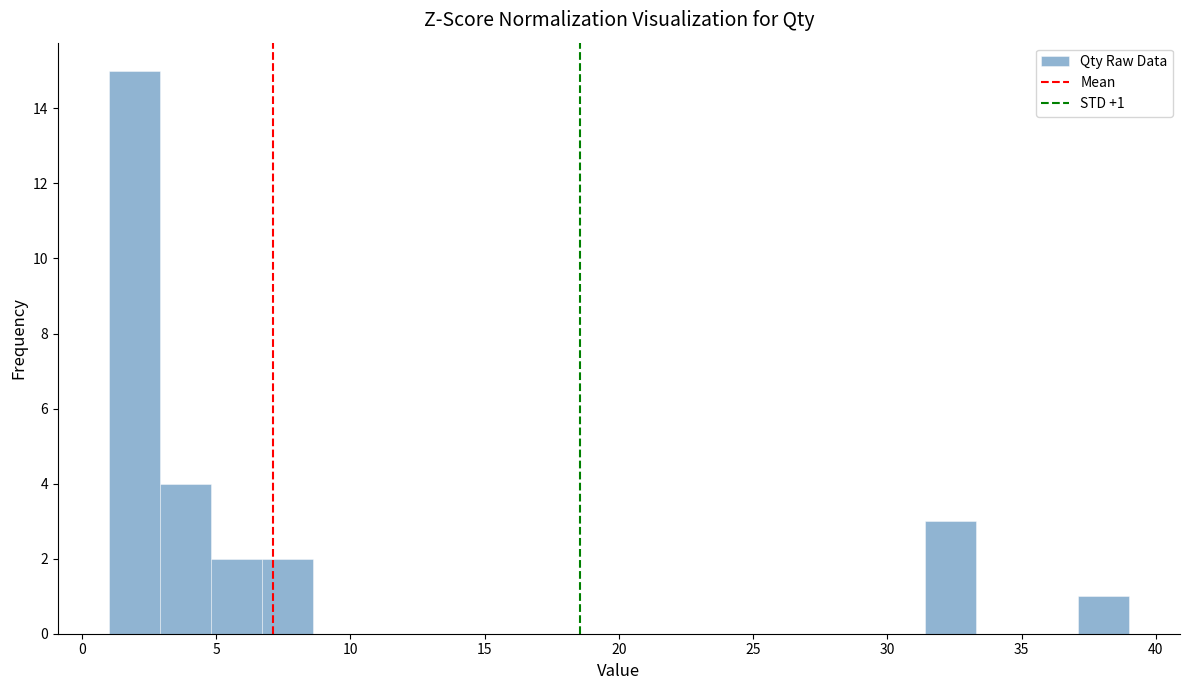

Read against the x-axis, roughly where is the centre of the tallest bar?

2.0